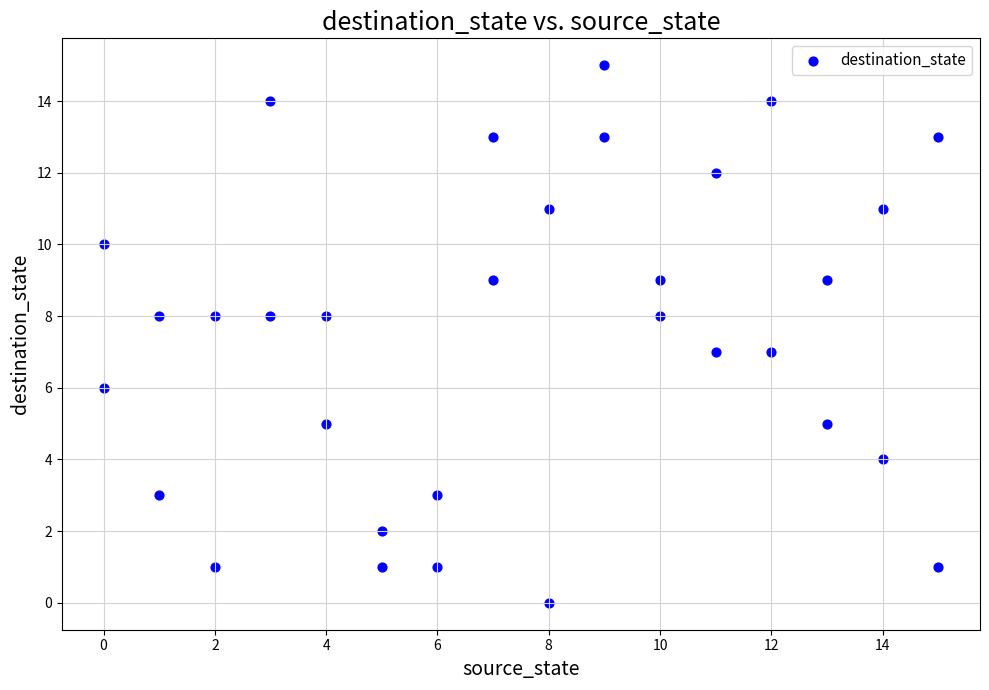

What is the range of X values (max minus min)?

15